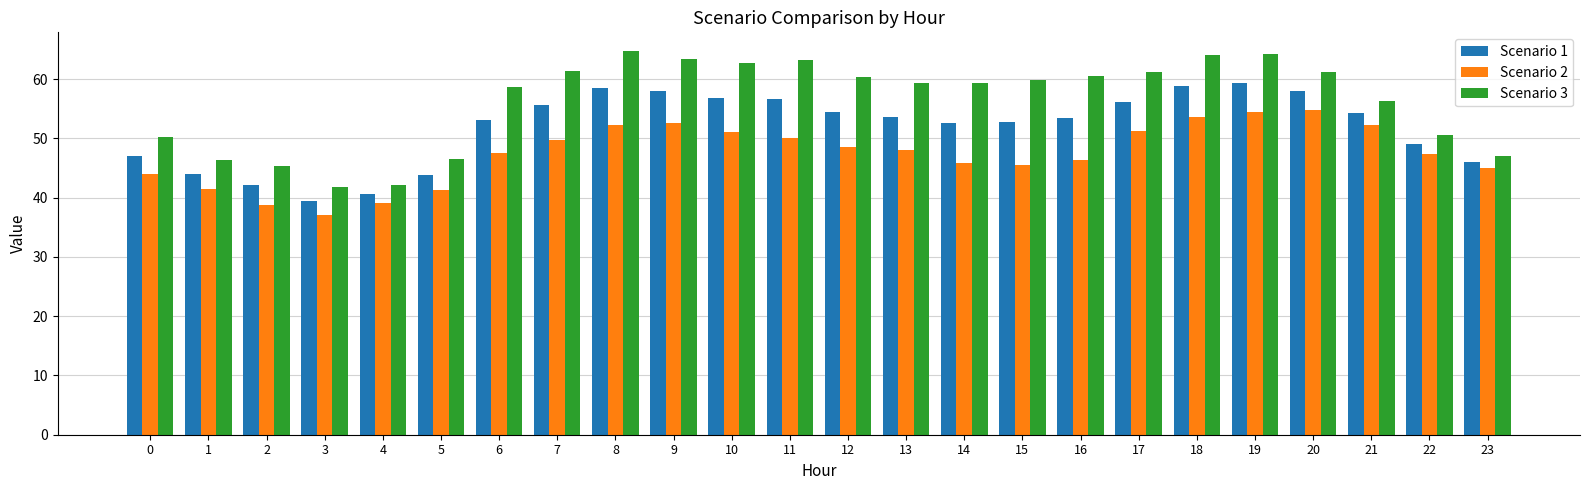

Which series has the widest spread of values?

Scenario 3